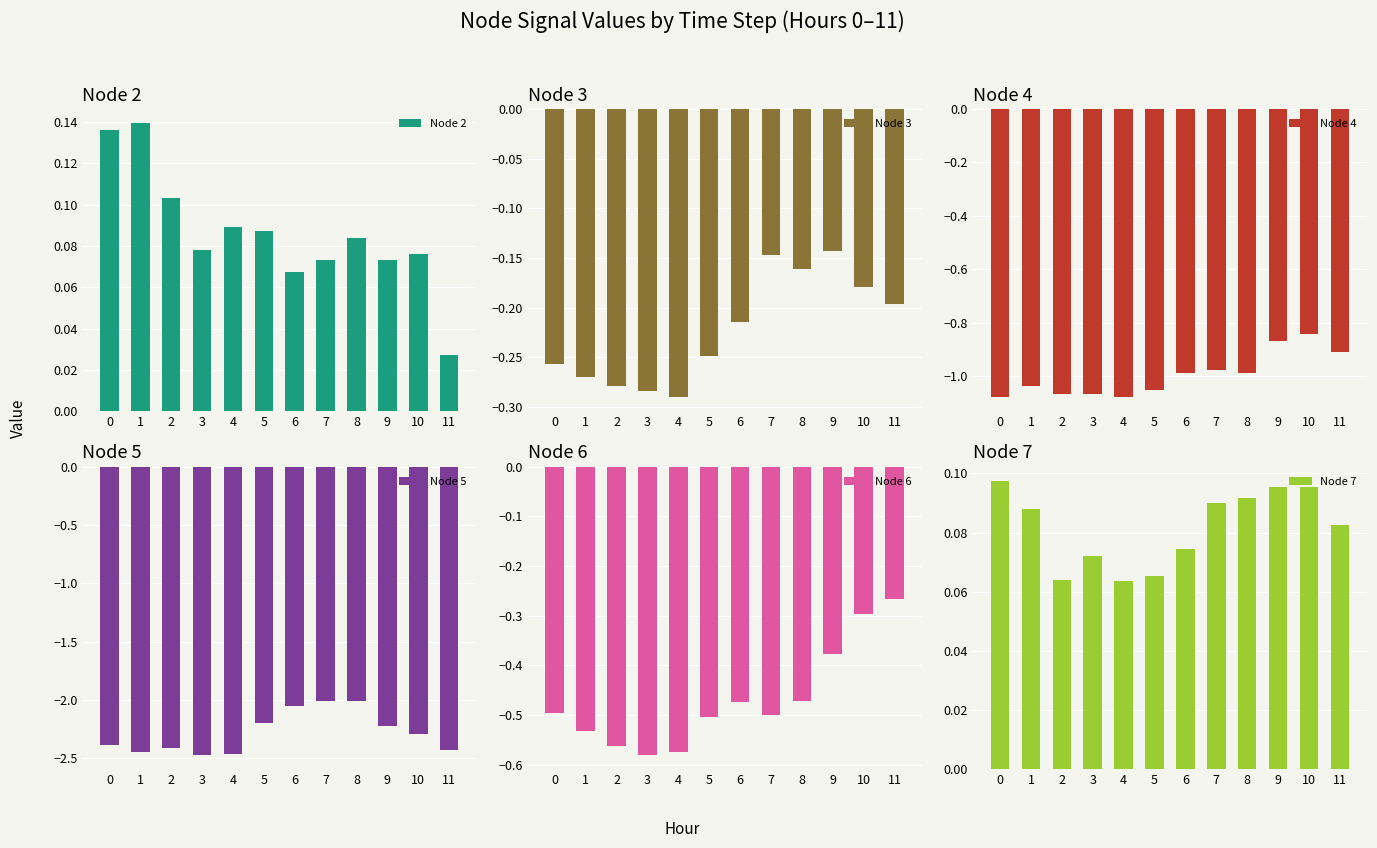

List the labels in order of Node 6 value, smallest first.

3, 4, 2, 1, 5, 7, 0, 6, 8, 9, 10, 11